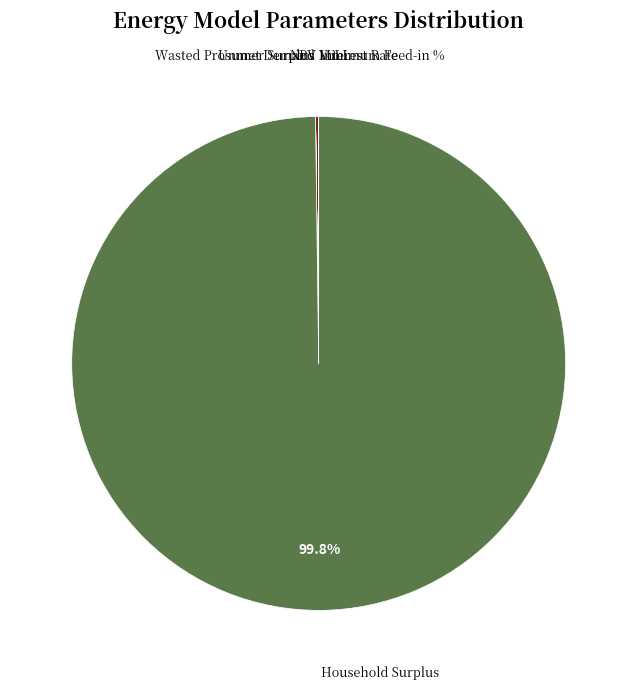

Which slice is the largest?

Household Surplus